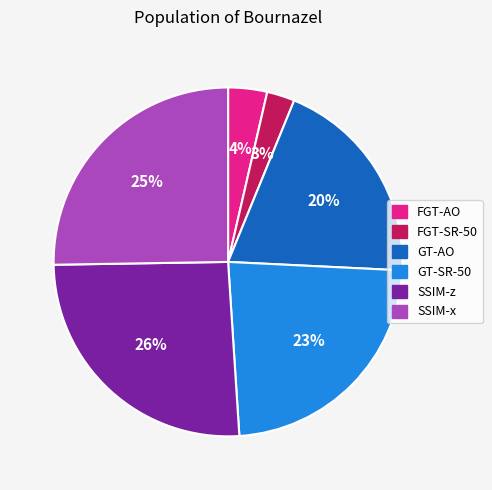

To the nearest percent, what is the combined percentage of GT-AO and GT-SR-50?

43%